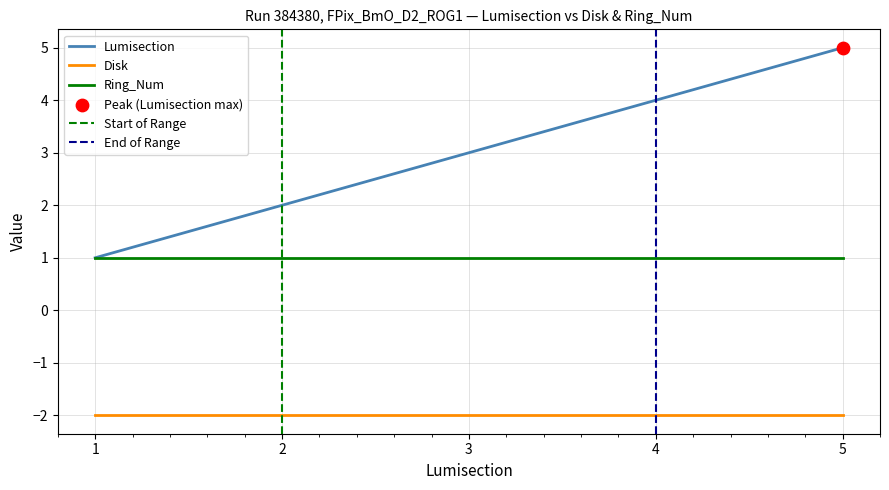

At which category is the sum across all series the highest?

5